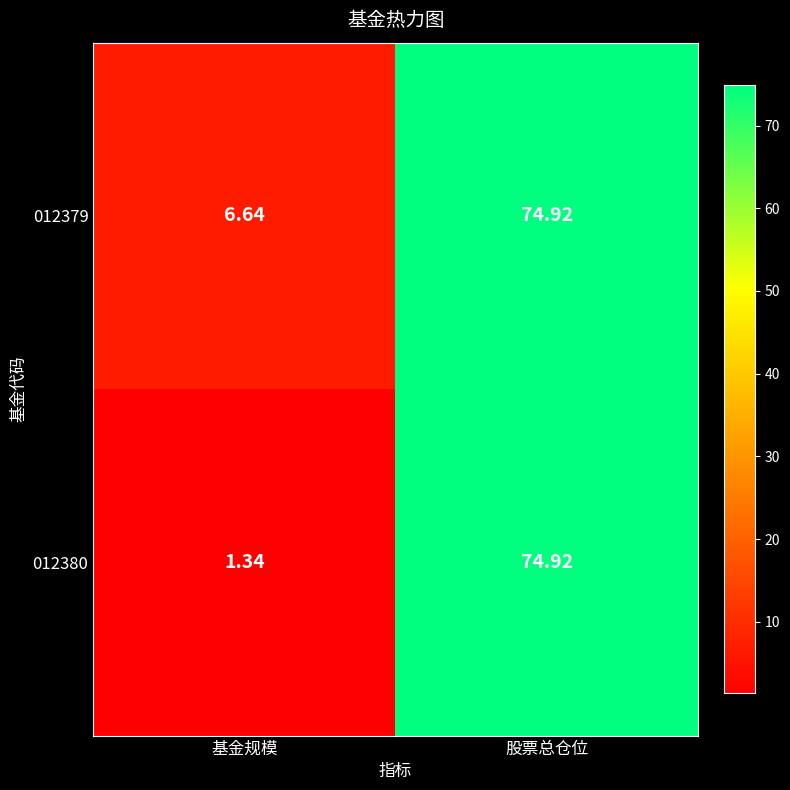

Where is 012380 nearest to the value 38?

基金规模